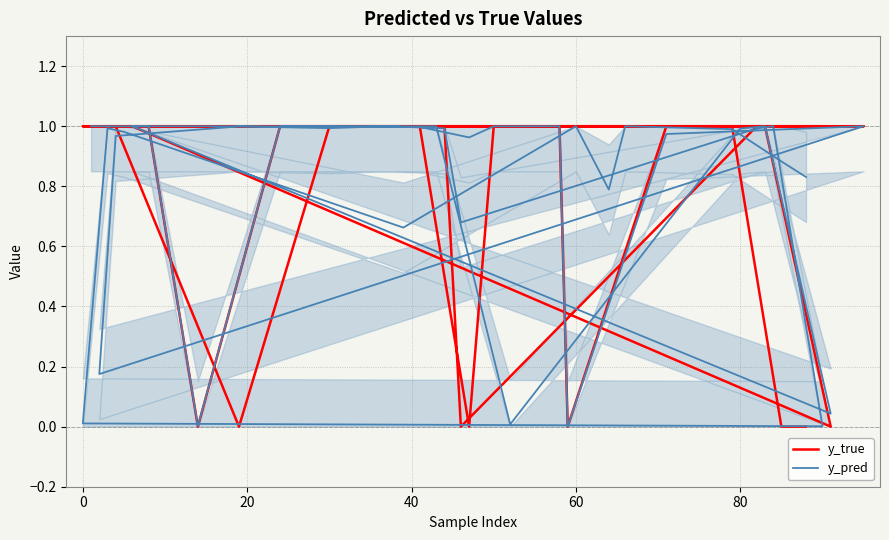

What is the sum of all y_pred values?

31.9